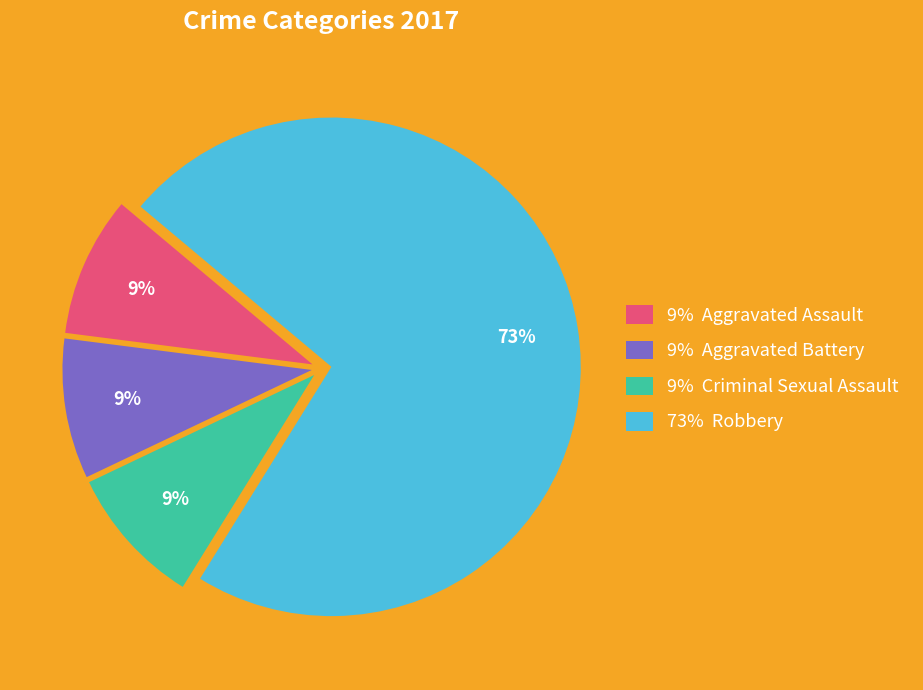

To the nearest percent, what percentage of the pie is 73% Robbery?

73%